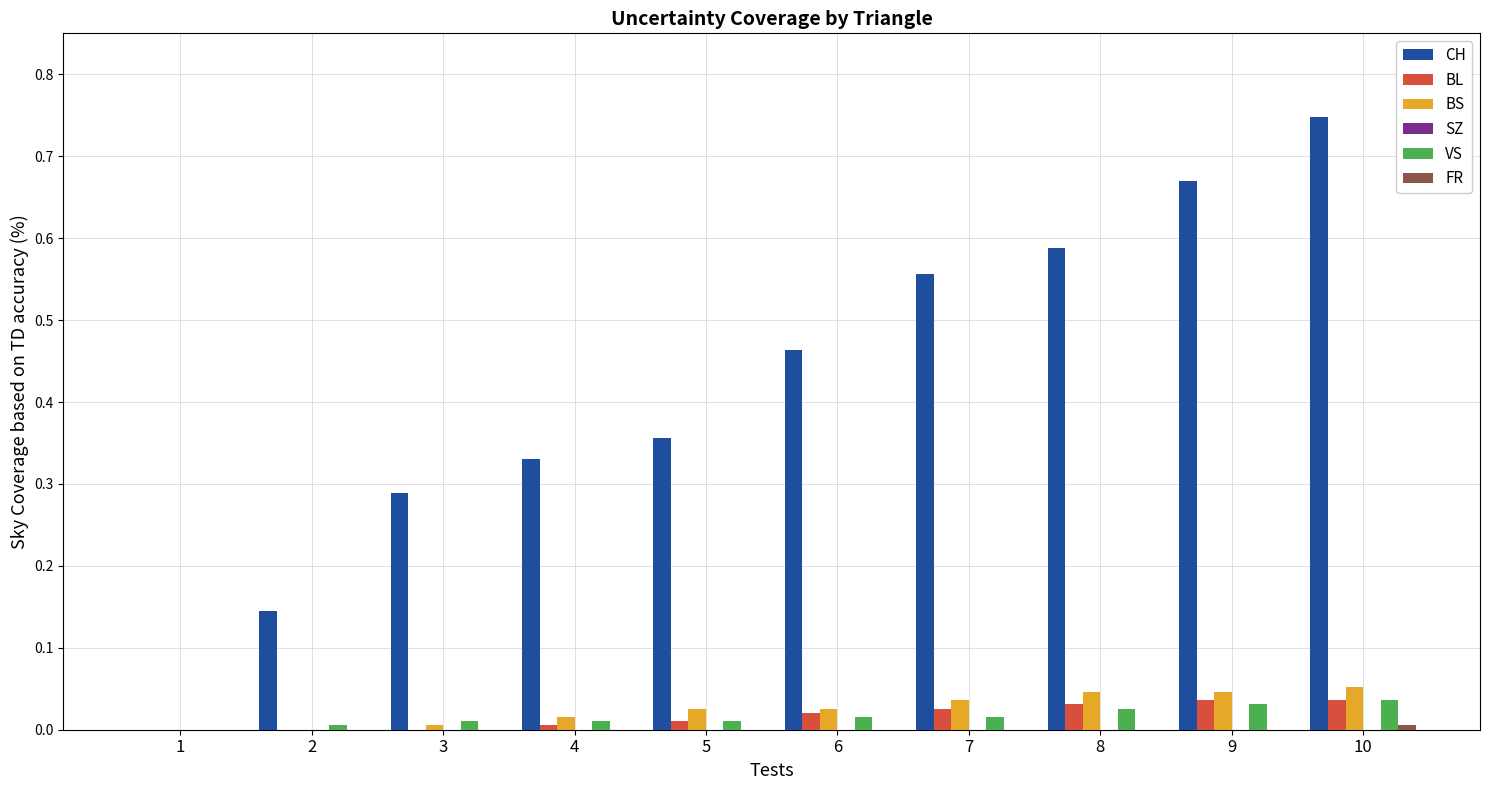

Count the number of categories in the chart.

10